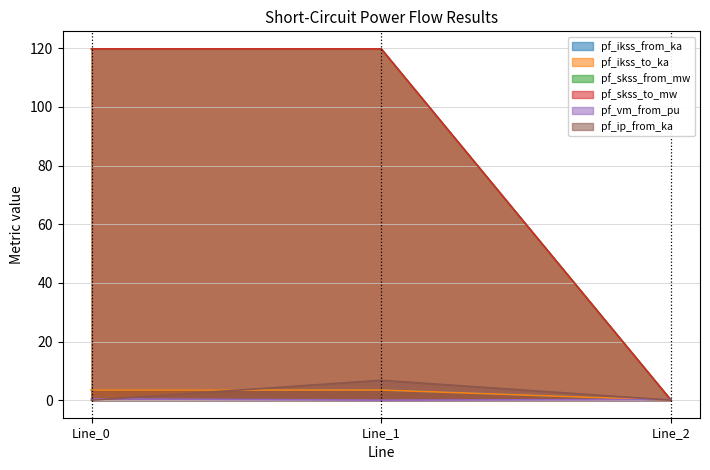

What is the spread (max minus min) of values at Line_0?

119.8